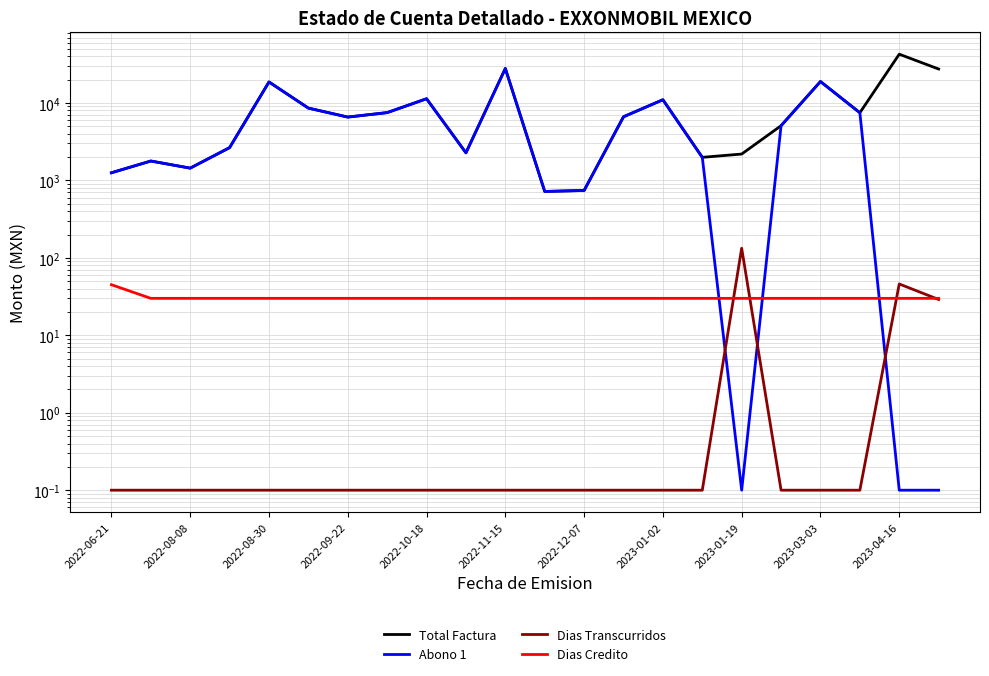

Is it true that Abono 1 equals 3535.9 at 2023-03-03?

False